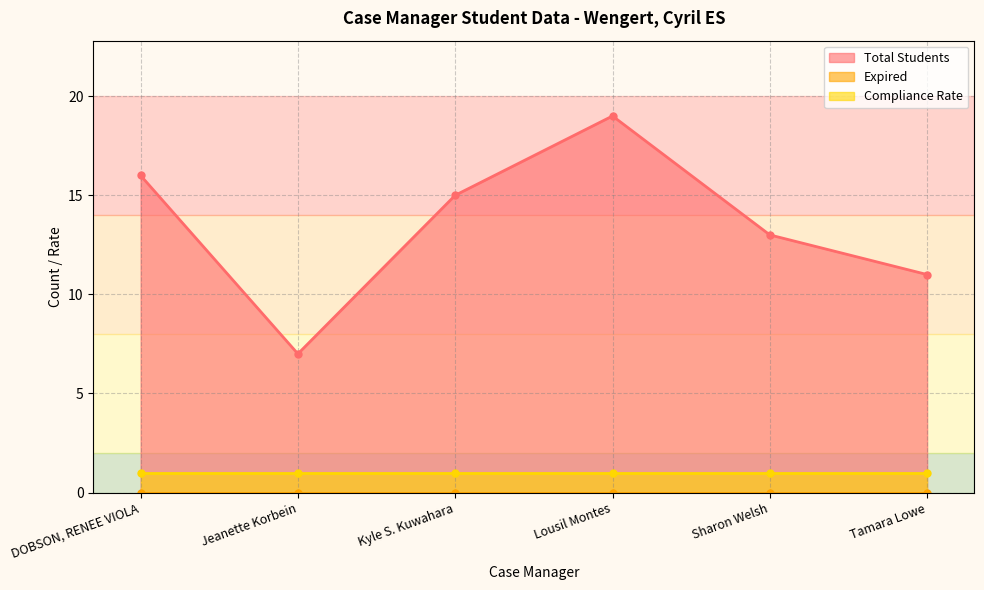

The Compliance Rate series shows 1 at Sharon Welsh. True or false?

True